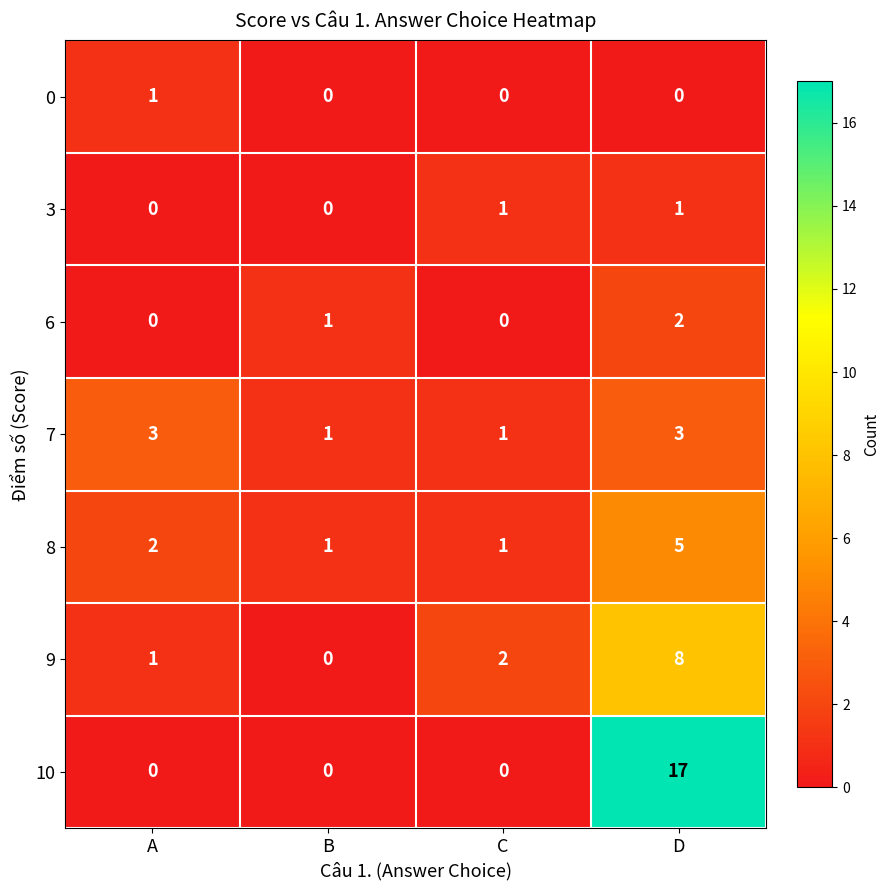

How many data points does each series have?

4